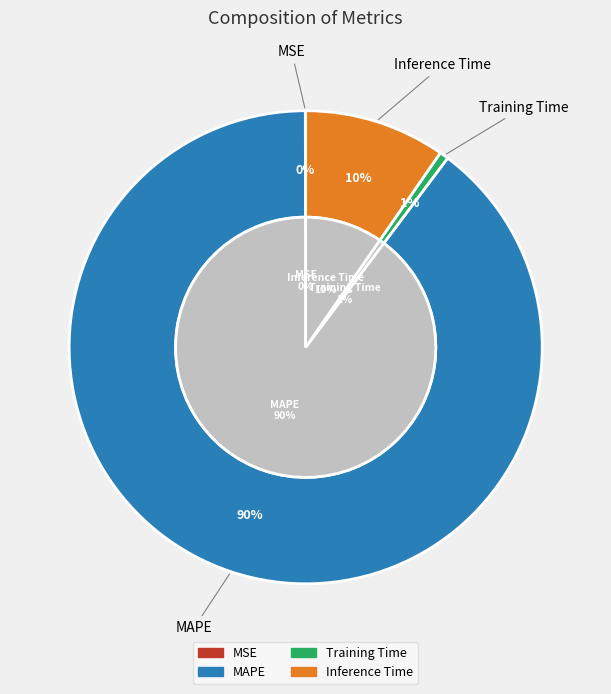

To the nearest percent, what portion does Inference Time represent?

10%